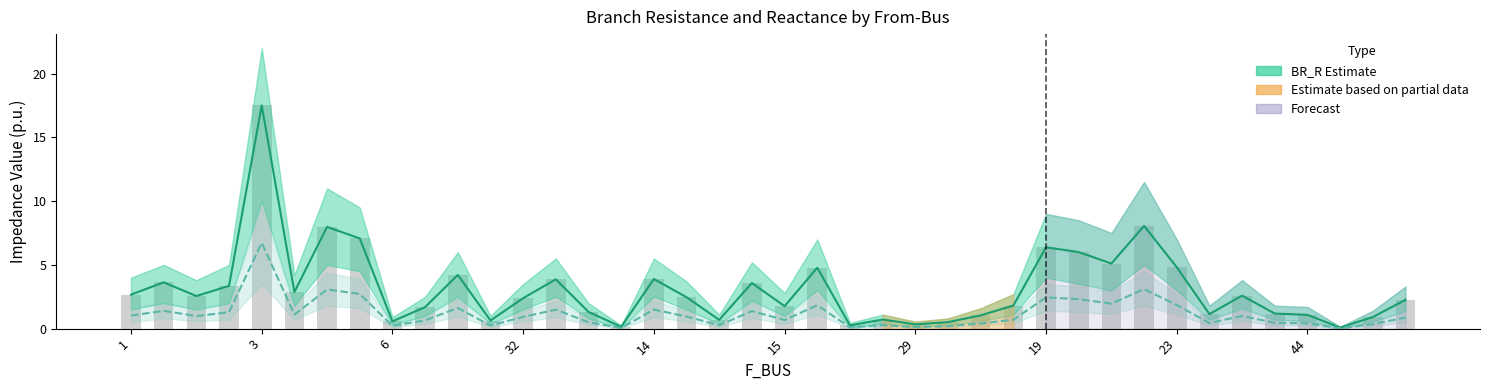

The value of BR_X at 28 is 0.5. True or false?

False